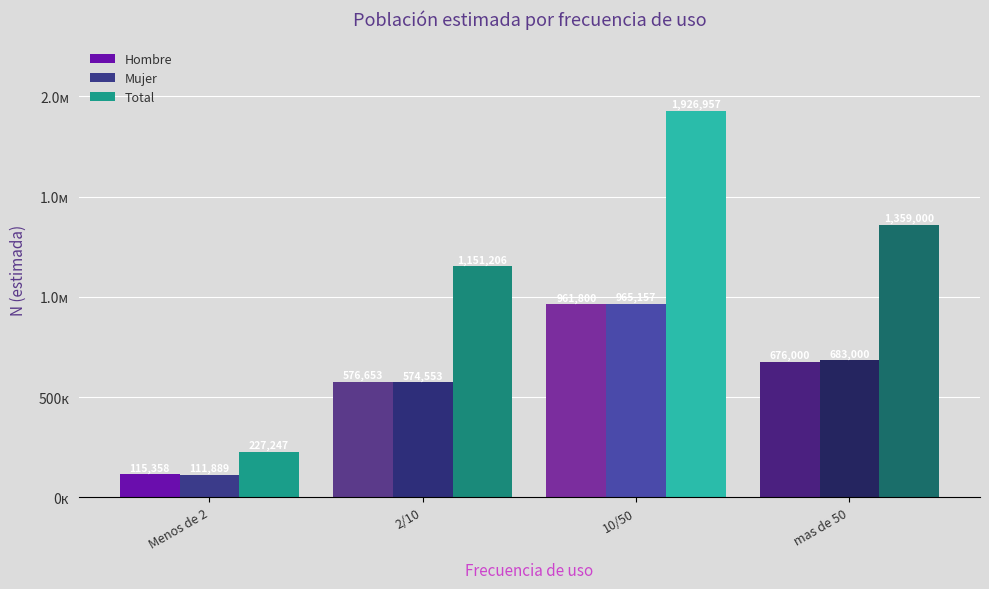

What is the sum of all Total values?

4664410